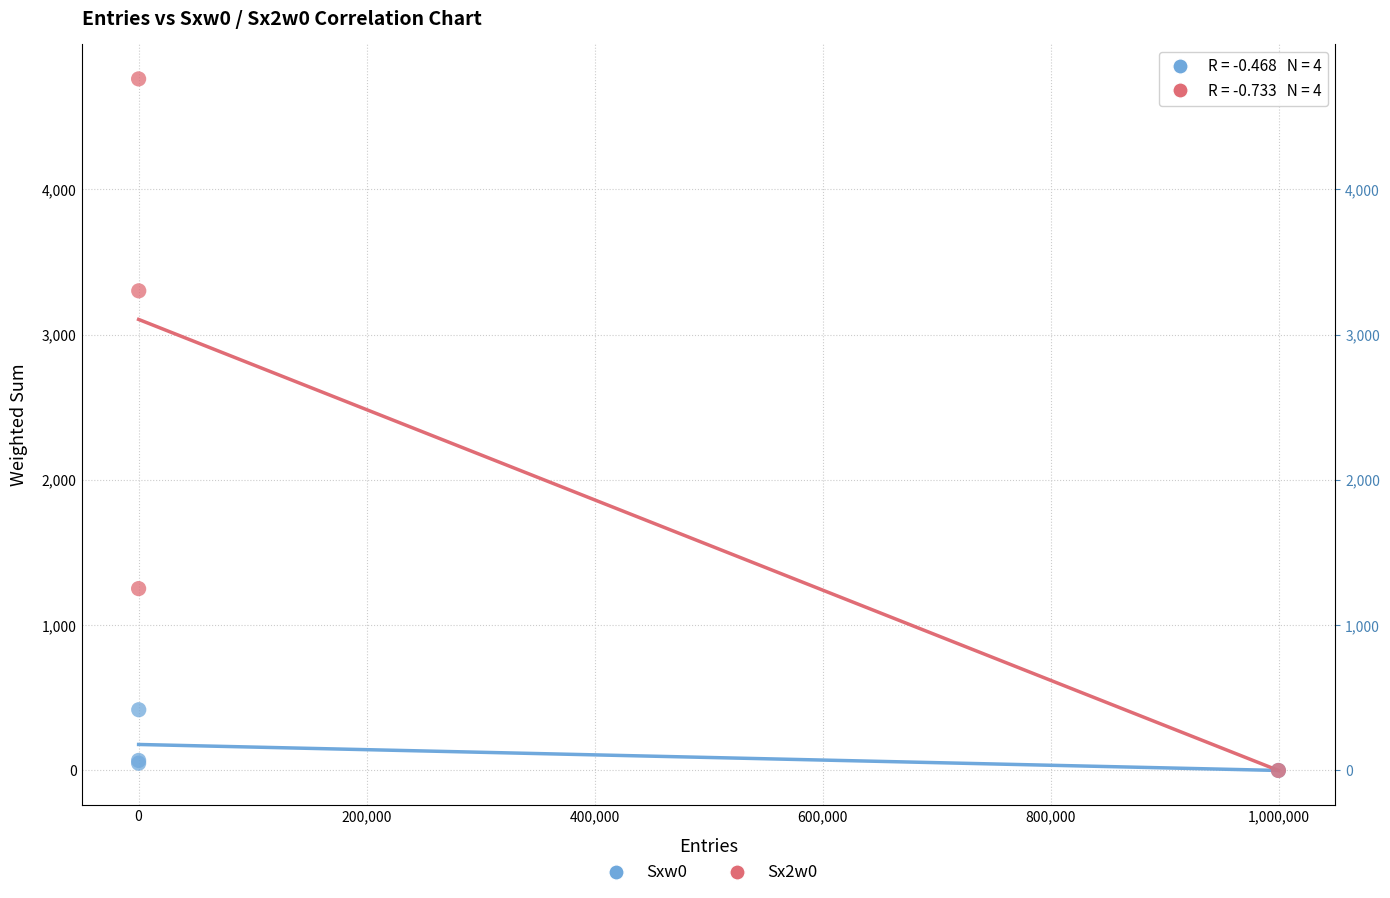

What are all the series names shown in the legend?

Sxw0, Sx2w0